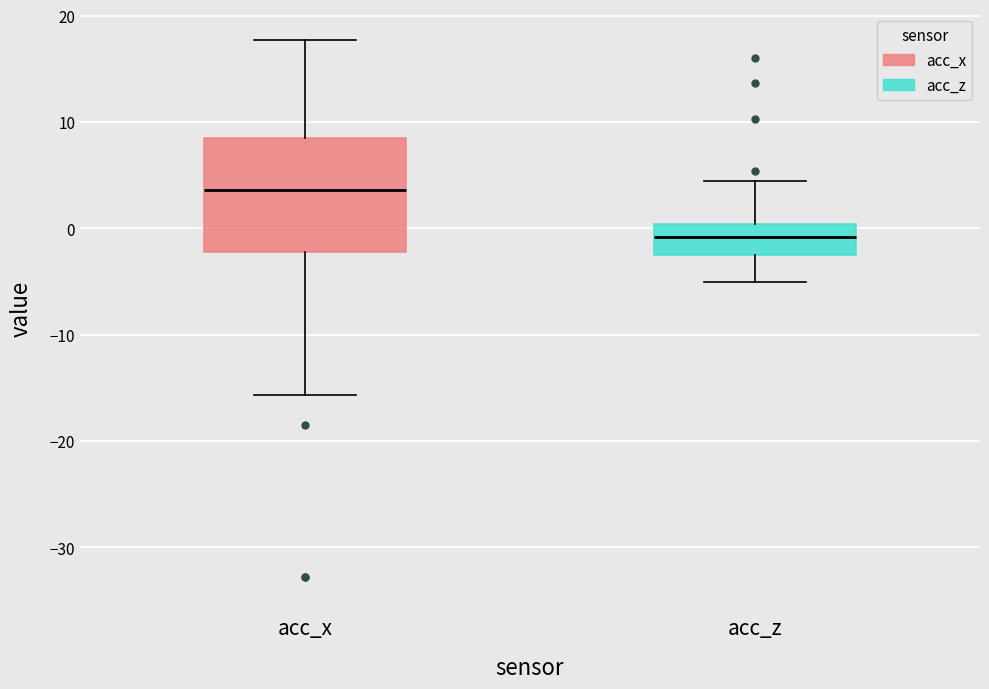

Reading left to right, read every box against the y-axis: the position of its median line, the range the box covers, and the ends of its whiskers. The values are not printed on the chart, so give them approximately, as read against the axis.

acc_x: median 4, box -2 to 9, whiskers -16 to 18
acc_z: median -1, box -2 to 0, whiskers -5 to 4